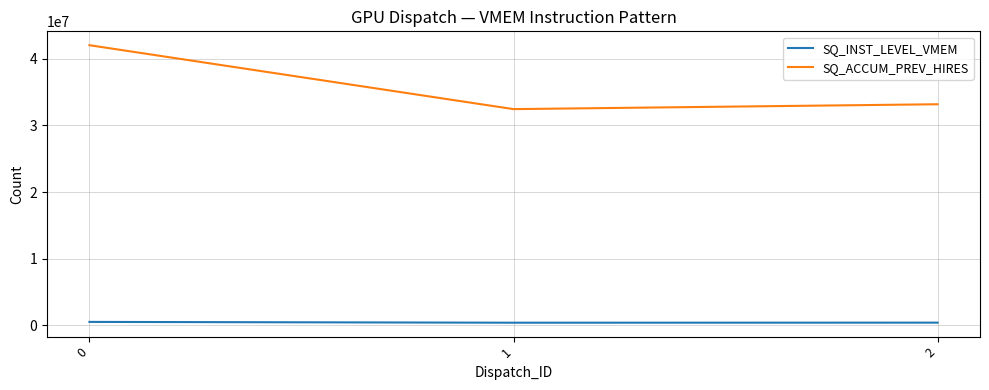

What value does the SQ_ACCUM_PREV_HIRES series have at 1, to the nearest 50?

32437800